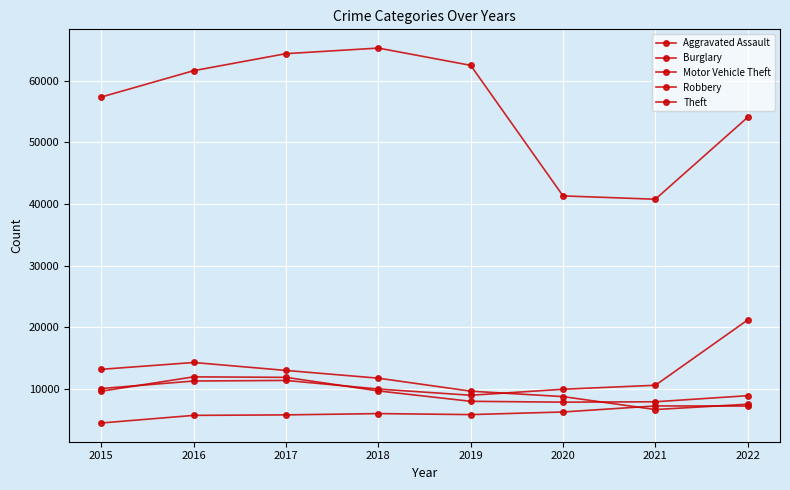

Does the chart display data point markers on the line(s)?

Yes